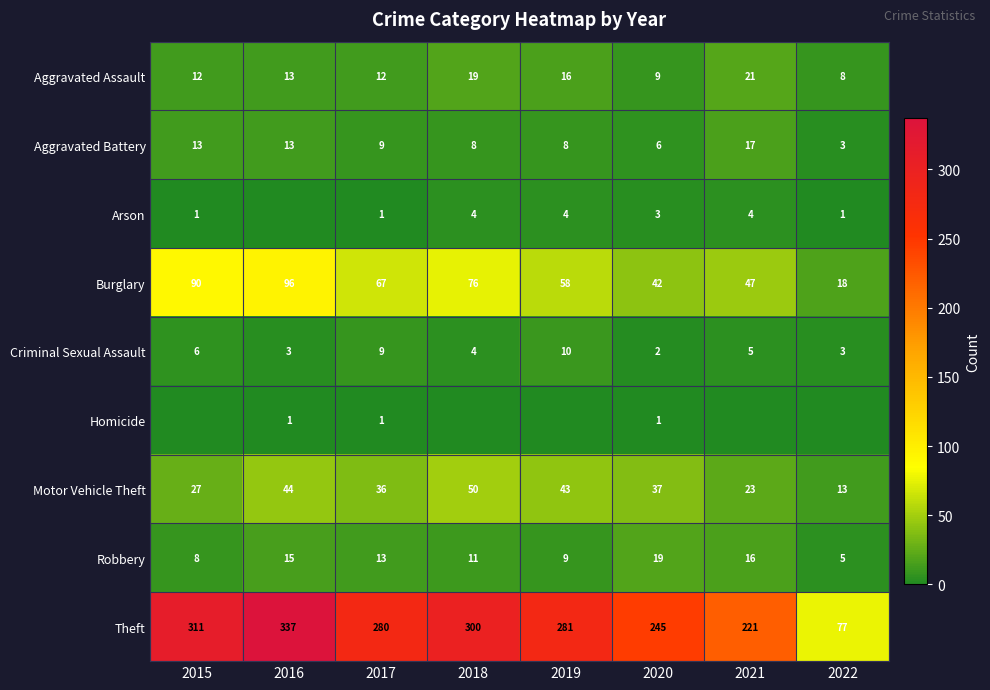

True or false: Motor Vehicle Theft has a value of 13 at 2022.

True